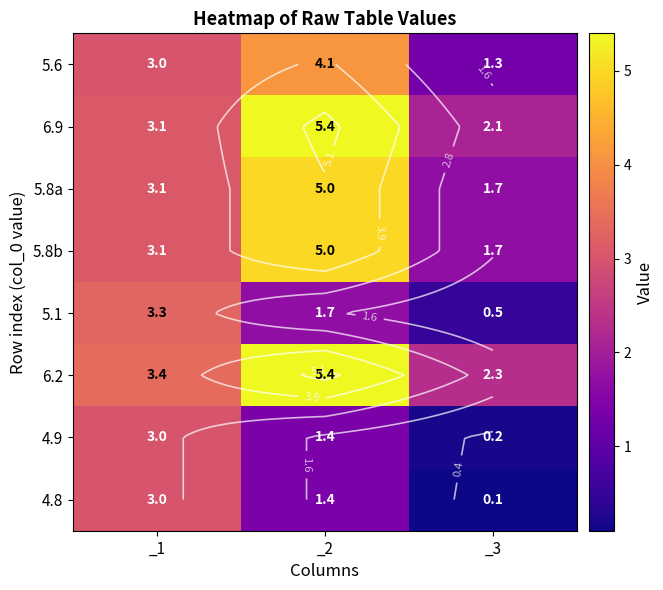

The value of 5.1 at _2 is 1.7. True or false?

True